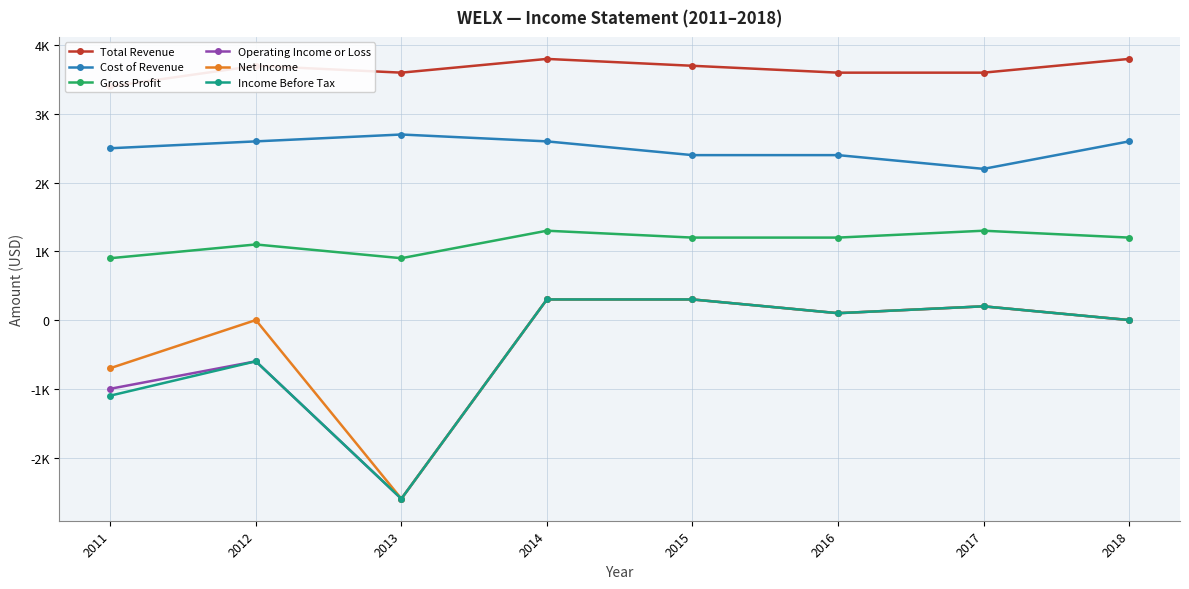

Rank the series at 2016 from lowest to highest value.

Operating Income or Loss, Net Income, Income Before Tax, Gross Profit, Cost of Revenue, Total Revenue